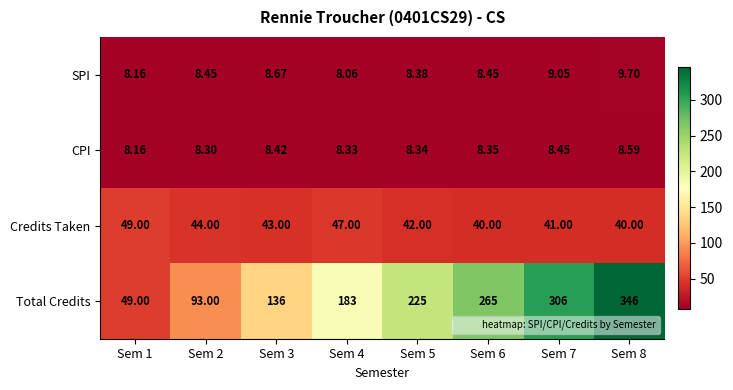

Which series has the largest total across all categories?

Total Credits